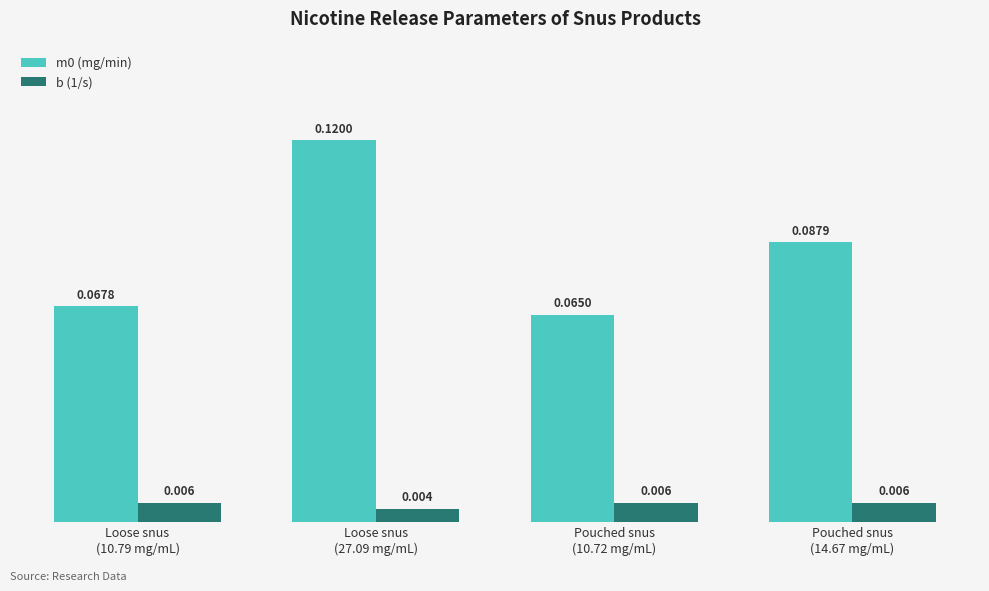

Which series has the largest total across all categories?

m0 (mg/min)